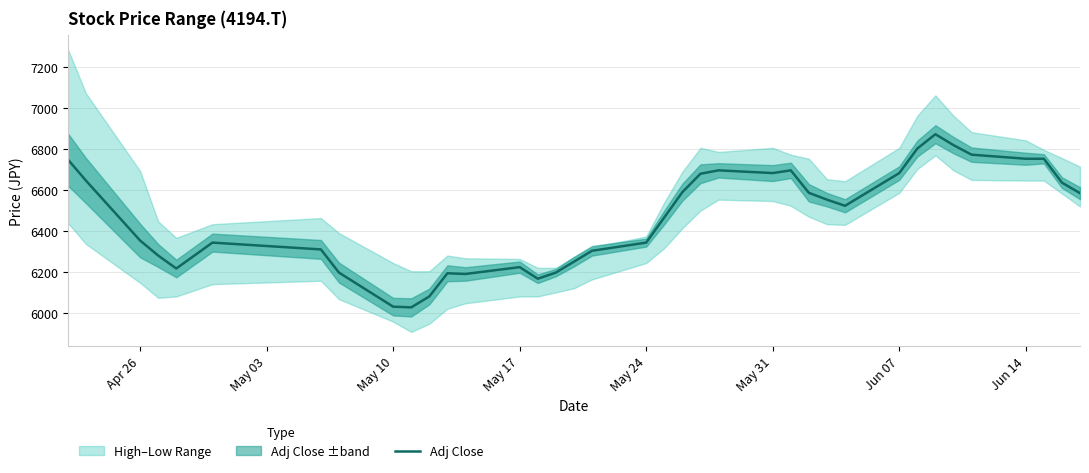

What is the sum of all values?

239258.3